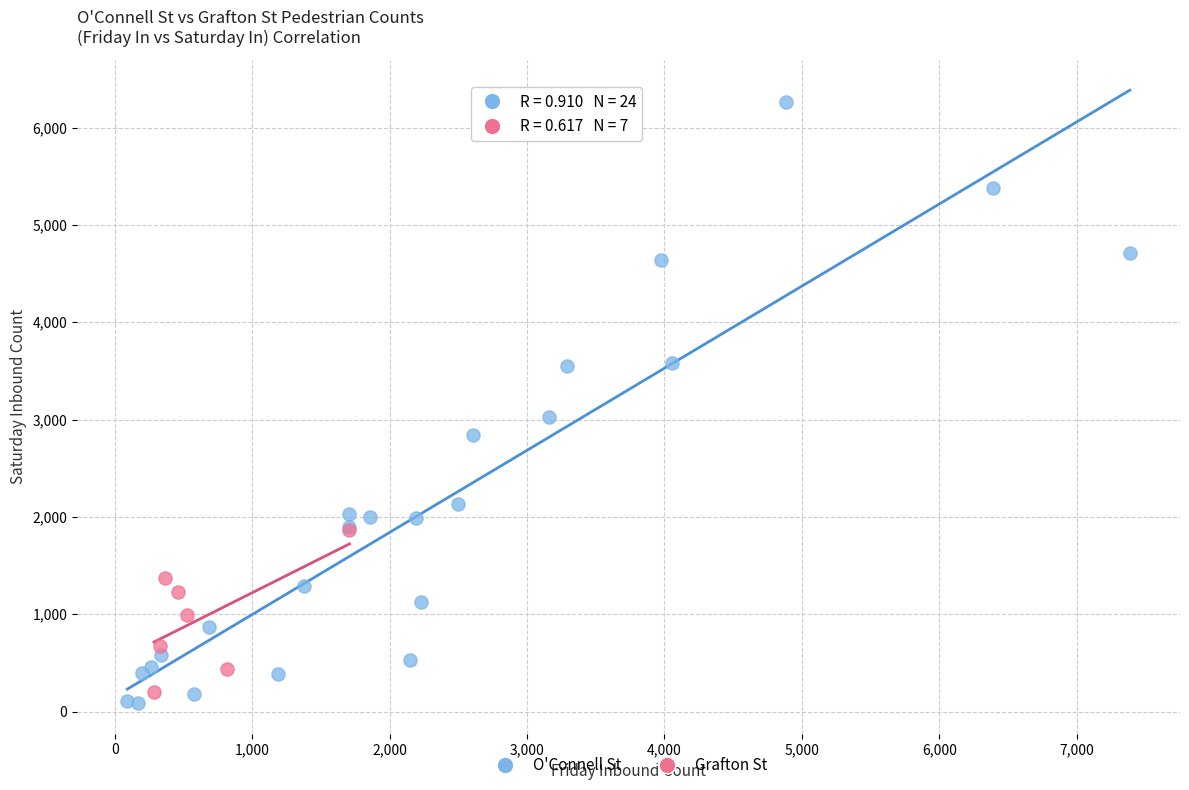

What are all the series names shown in the legend?

O'Connell St, Grafton St